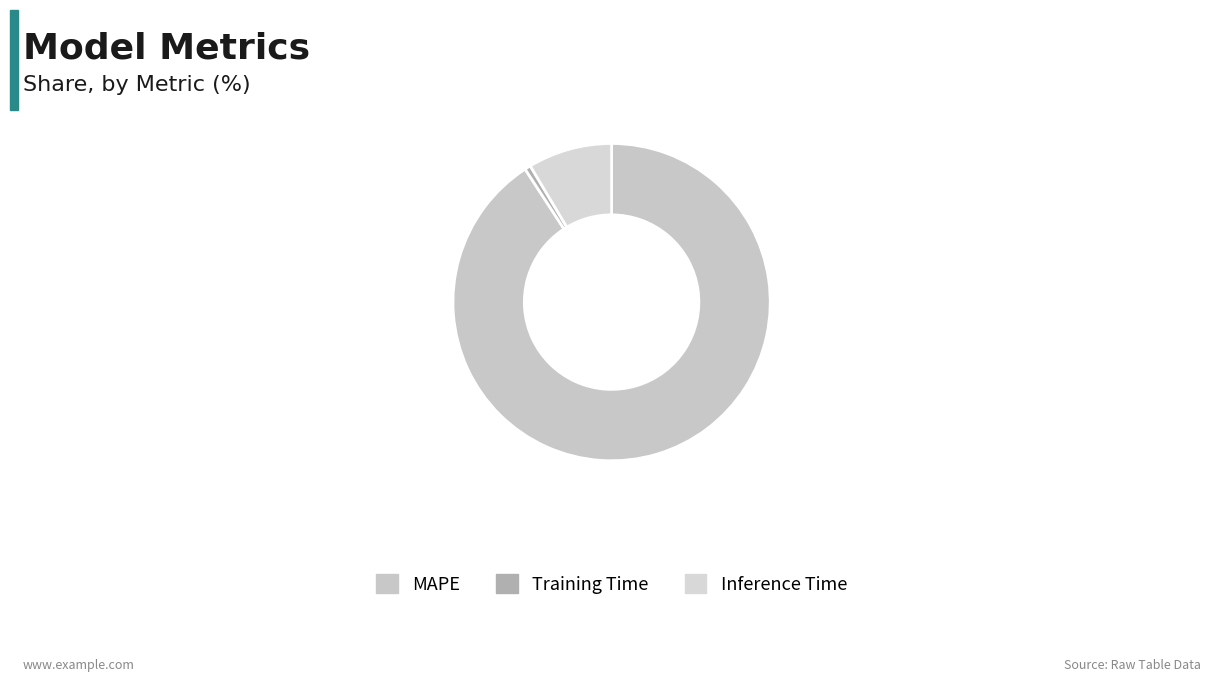

What portion of the pie excludes Inference Time?

91.4%